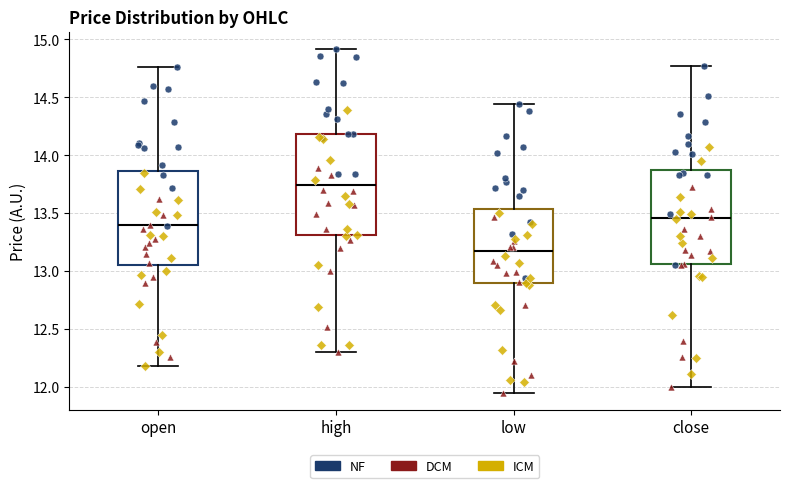

Reading left to right, transcribe this box plot: for each box, give where its median line is, the range the box spans, and where its two whiskers end, as read against the y-axis. The values are not printed on the chart, so give them approximately, as read against the axis.

open: median 13.40, box 13.05 to 13.85, whiskers 12.20 to 14.75
high: median 13.75, box 13.30 to 14.20, whiskers 12.30 to 14.90
low: median 13.15, box 12.90 to 13.55, whiskers 11.95 to 14.45
close: median 13.45, box 13.05 to 13.90, whiskers 12.00 to 14.75